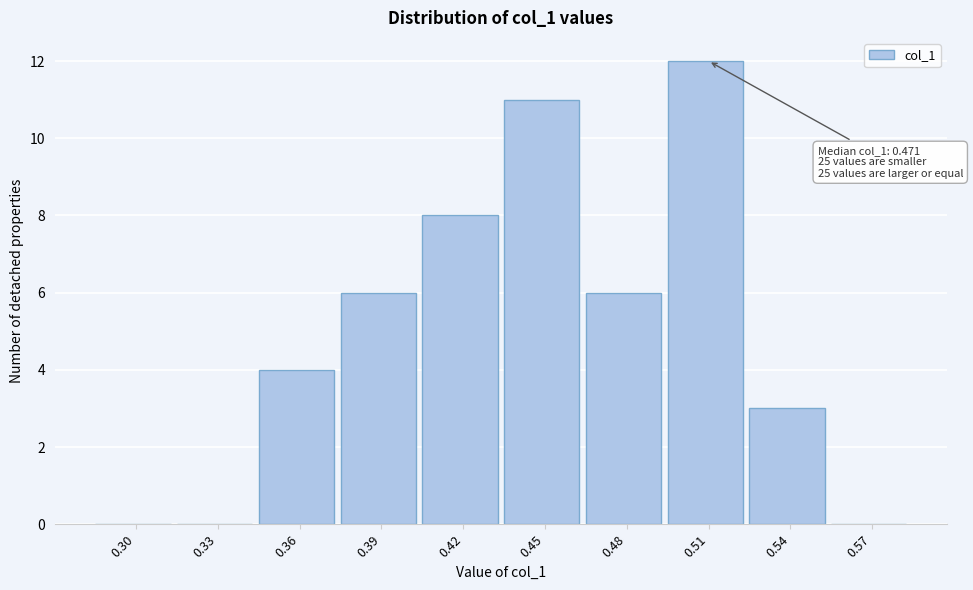

Reading left to right, what are all the values shown in this chart?

0.30=0	0.33=0	0.36=4	0.39=6	0.42=8	0.45=11	0.48=6	0.51=12	0.54=3	0.57=0